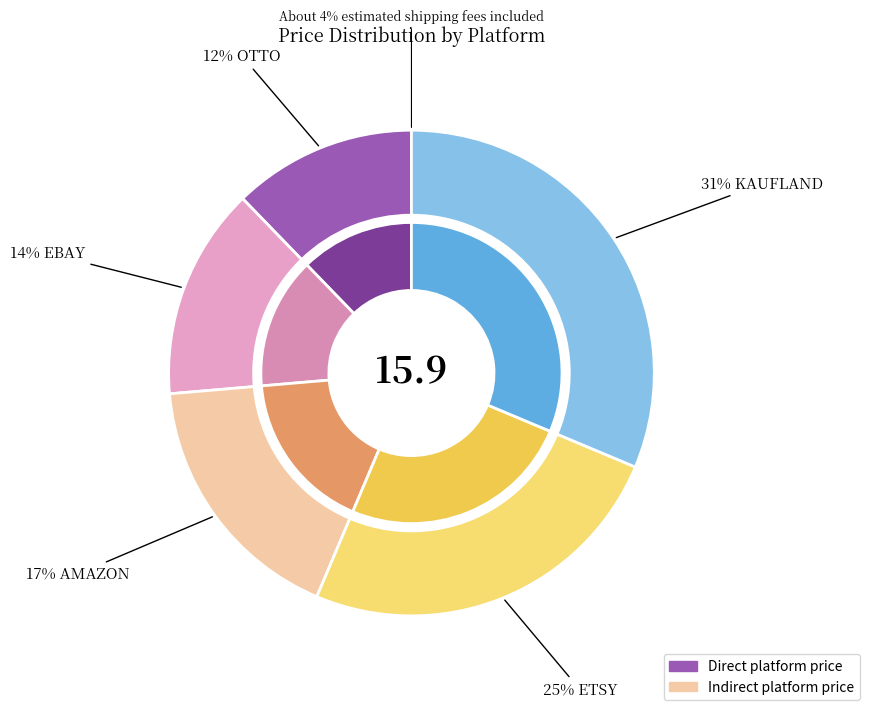

Which has a higher value, KAUFLAND or AMAZON?

KAUFLAND